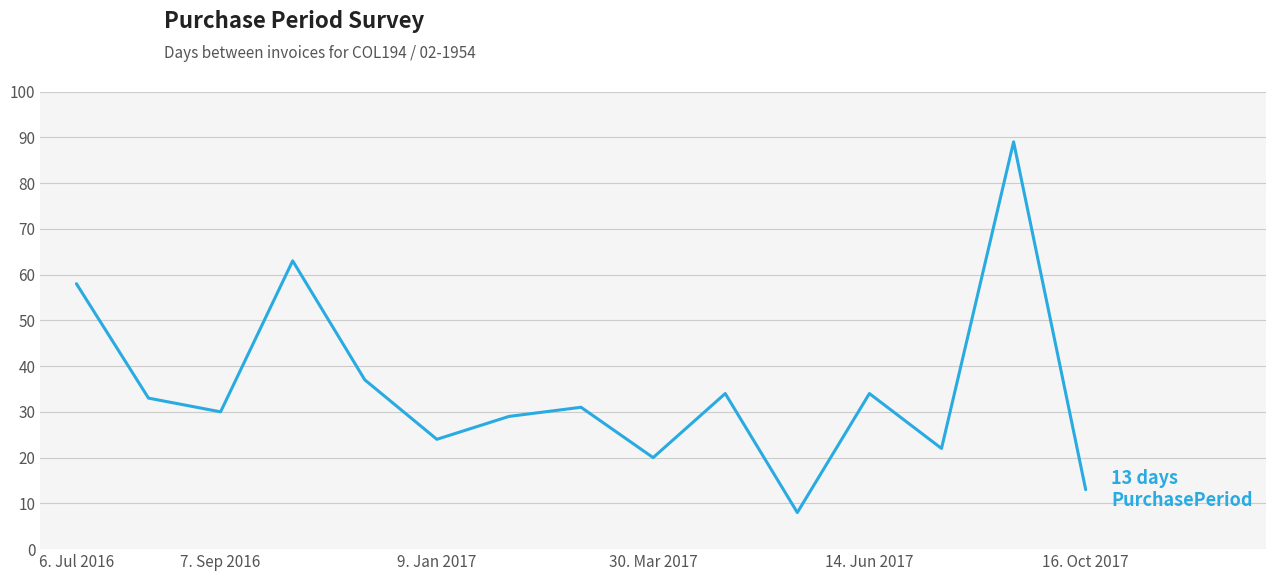

What is the difference between the maximum and minimum values?

81